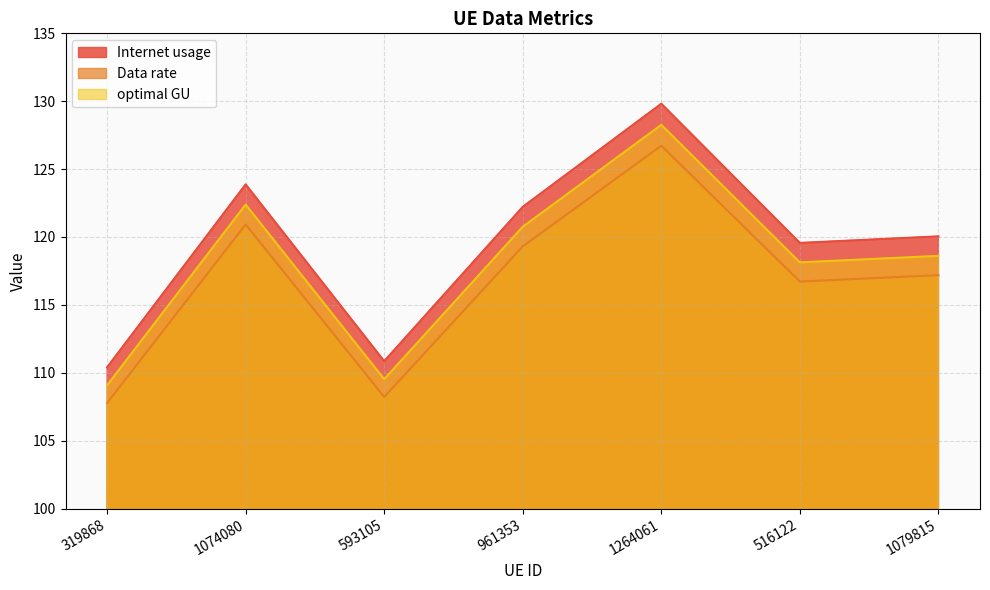

Which series changed the most between 1264061 and 1079815?

Internet usage